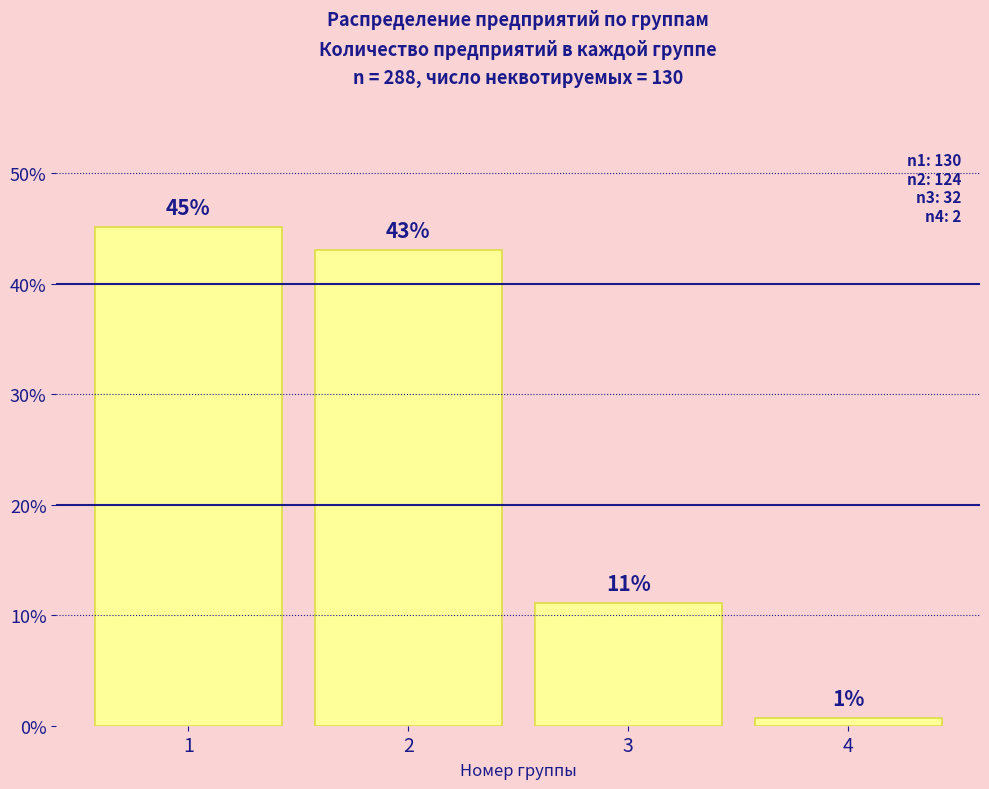

At which label is the value closest to 22?

3